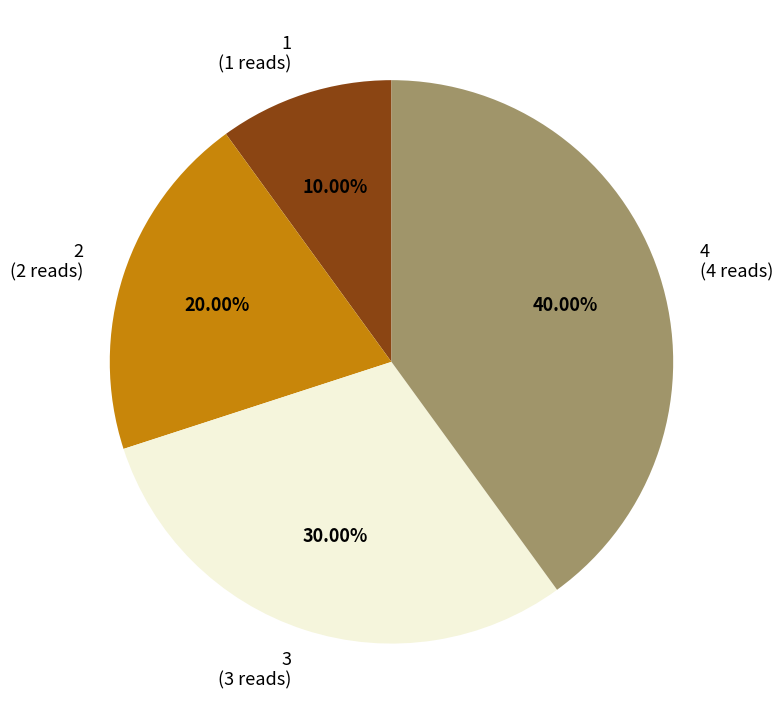

How many slices are in this pie chart?

4